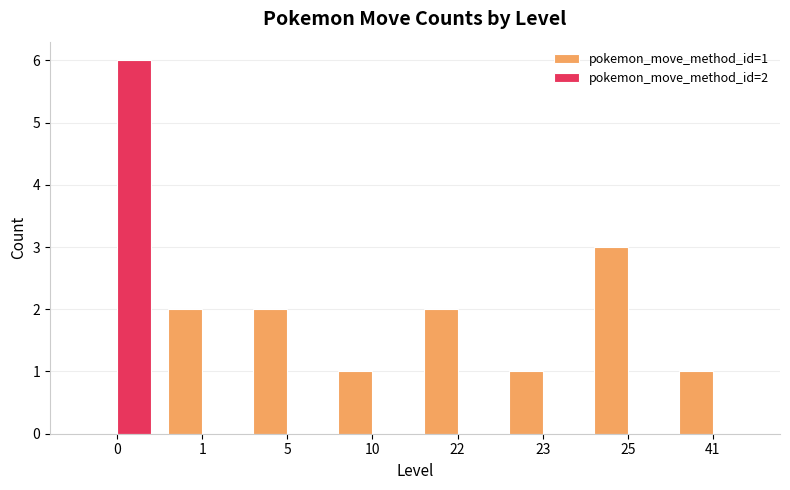

Which series has the largest total across all categories?

pokemon_move_method_id=1